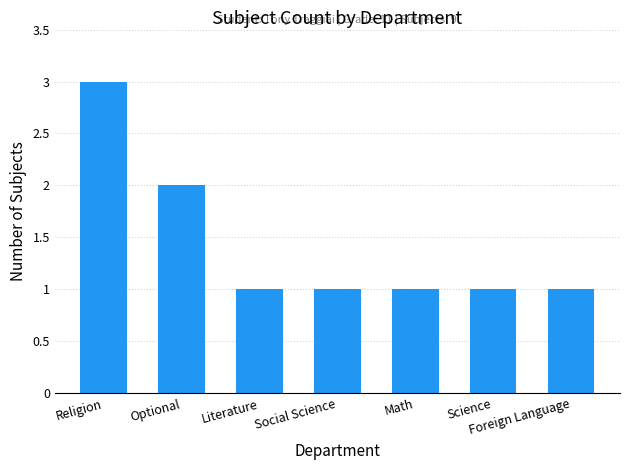

The chart shows a value of 1 at Optional. True or false?

False